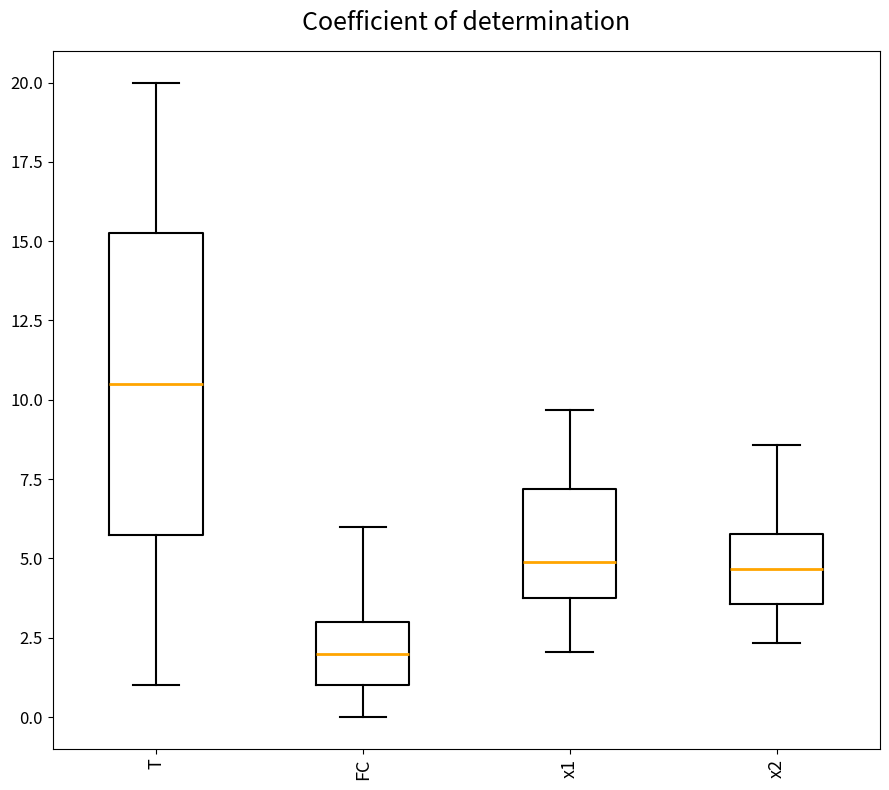

Reading left to right, read every box against the y-axis: the position of its median line, the range the box covers, and the ends of its whiskers. The values are not printed on the chart, so give them approximately, as read against the axis.

T: median 10.5, box 6.0 to 15.5, whiskers 1.0 to 20.0
FC: median 2.0, box 1.0 to 3.0, whiskers 0.0 to 6.0
x1: median 5.0, box 4.0 to 7.0, whiskers 2.0 to 9.5
x2: median 4.5, box 3.5 to 6.0, whiskers 2.5 to 8.5